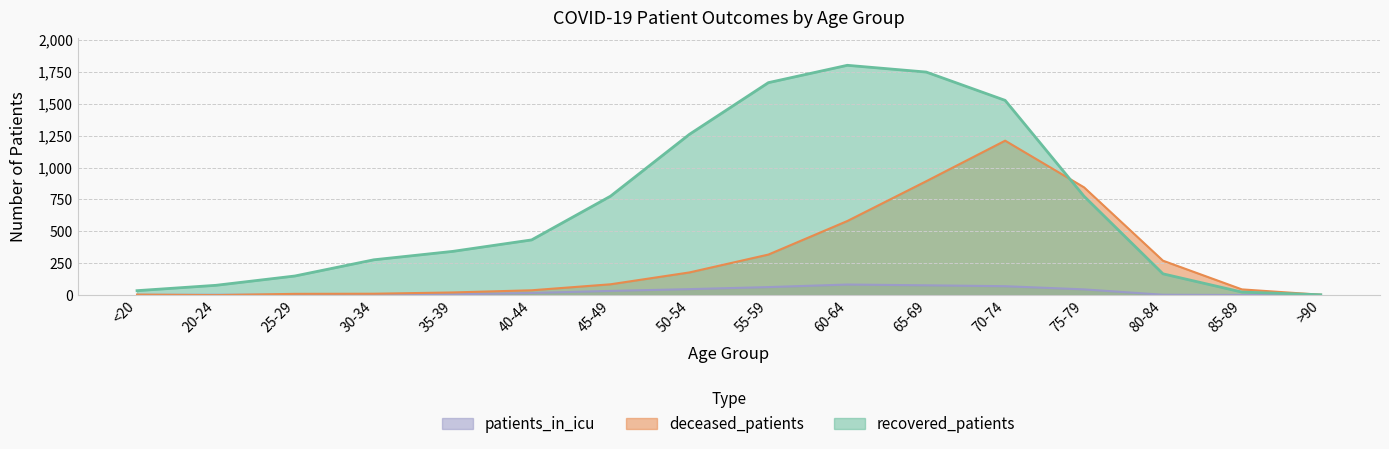

What is the greatest value displayed?

1802